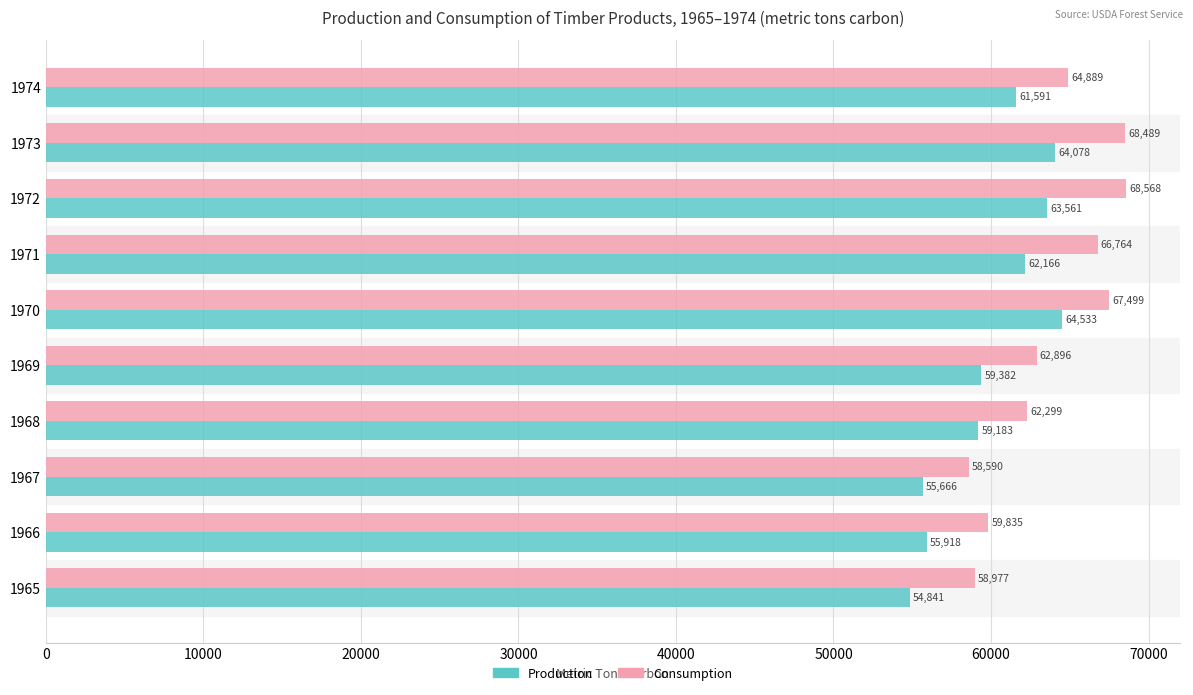

Read the Production value at 1970, to the nearest 100.

64500